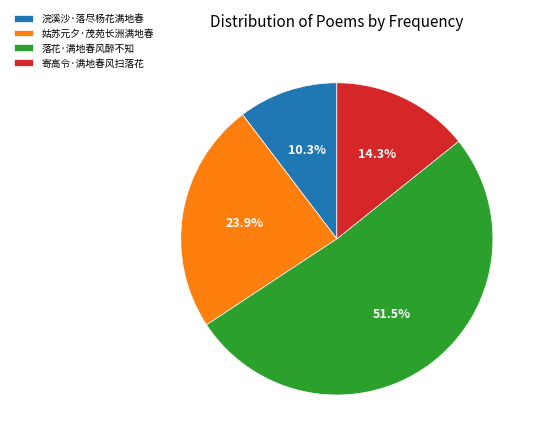

Combined, do 寄高令·满地春风扫落花 and 姑苏元夕·茂苑长洲满地春 account for over 50%?

No